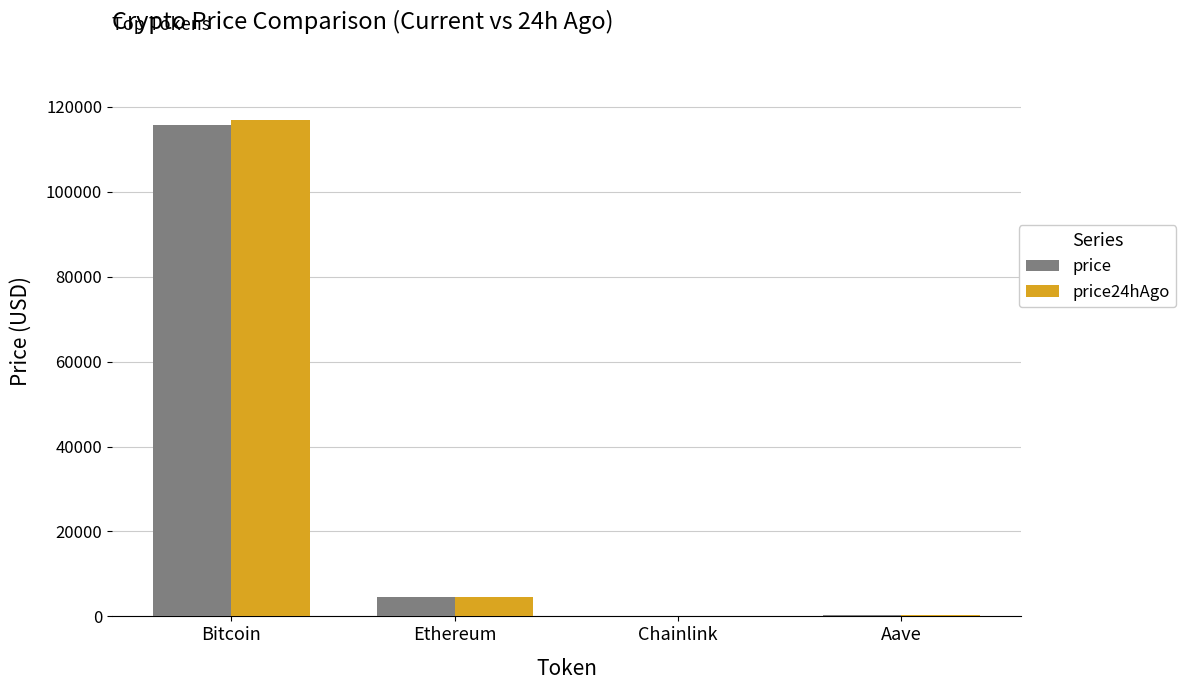

At which category is the sum across all series the highest?

Bitcoin